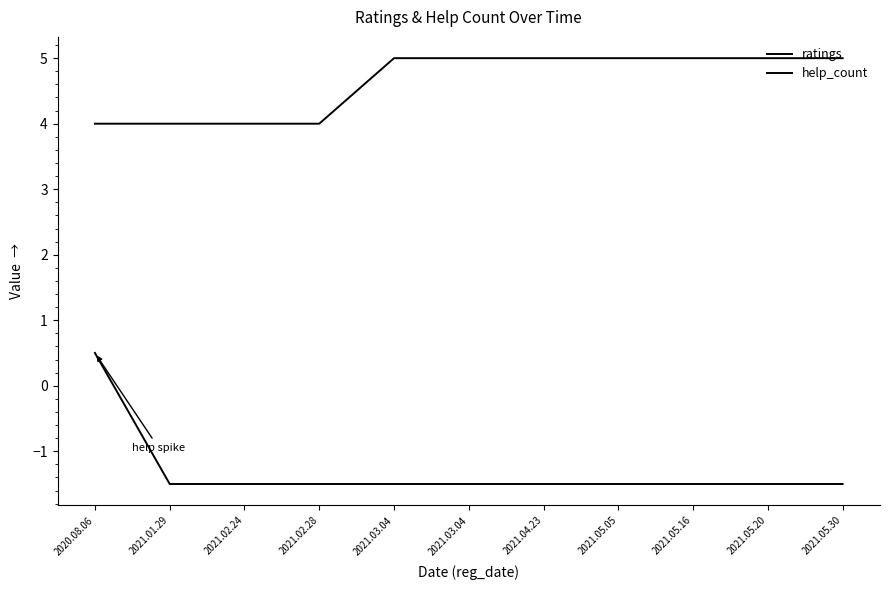

What is the value of the help_count point at the 11th from the left?

-1.5